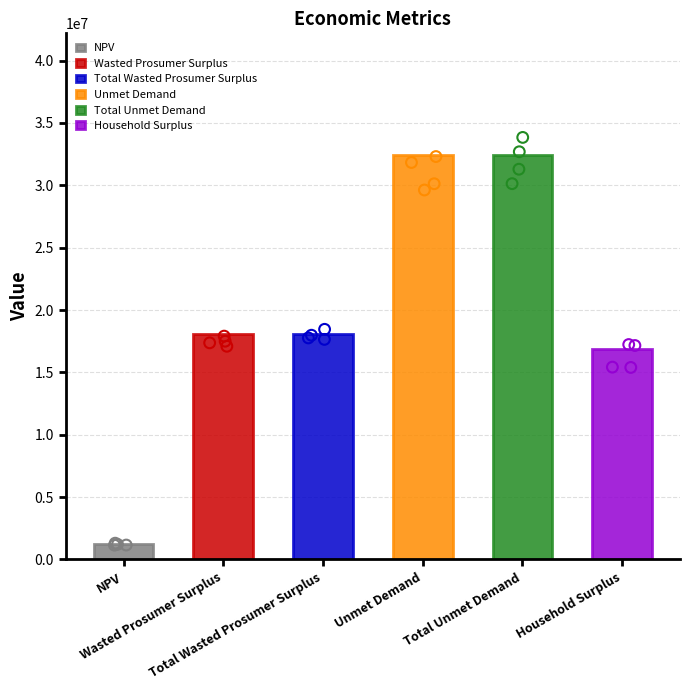

What is the change in value from NPV to Total Wasted Prosumer Surplus?

+16820495.7